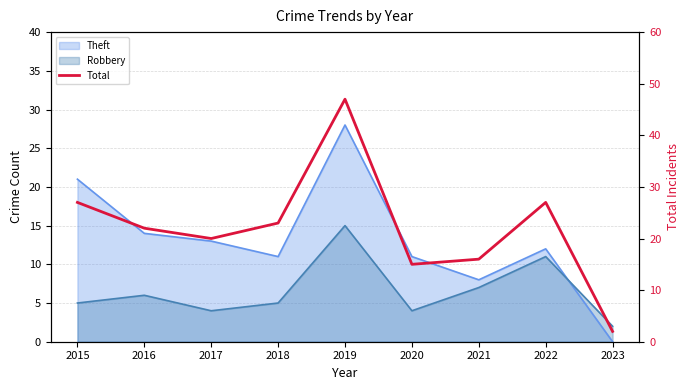

The chart shows a value of 15 at 2020. True or false?

True